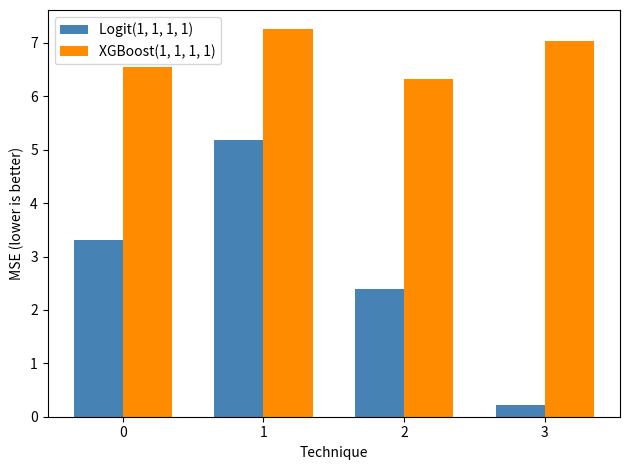

The value of Logit(1, 1, 1, 1) at 2 is 2.4. True or false?

True